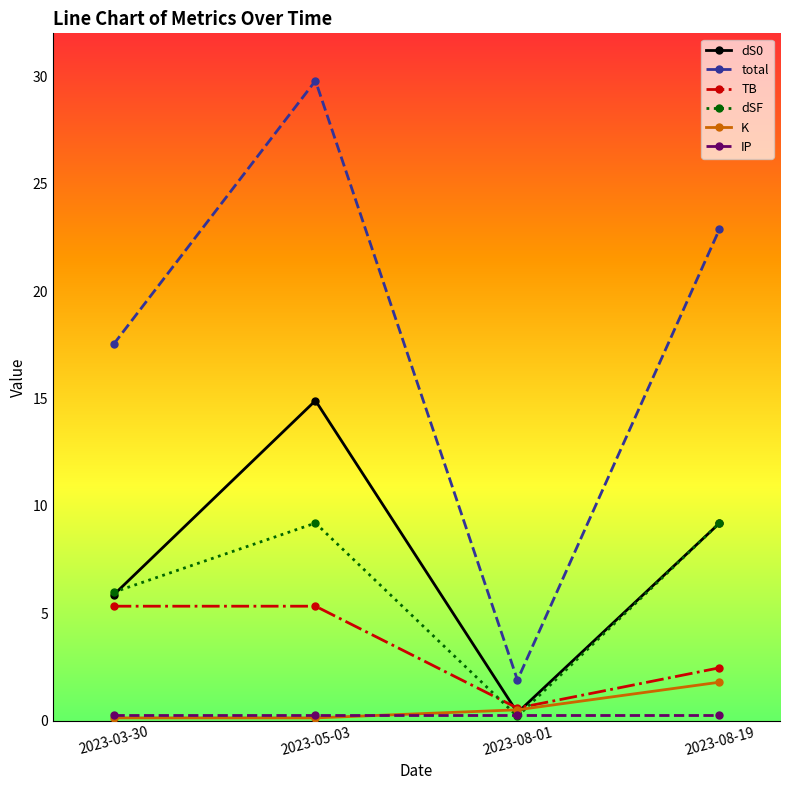

Is it true that dS0 equals 9.2 at 2023-08-19?

True